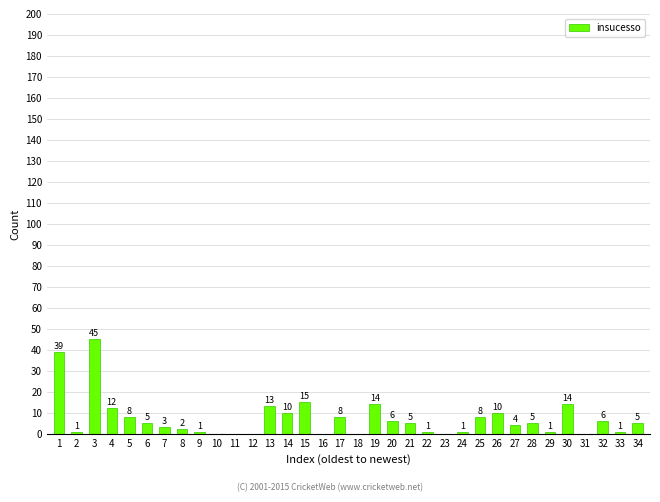

The value at 4 is 18. True or false?

False